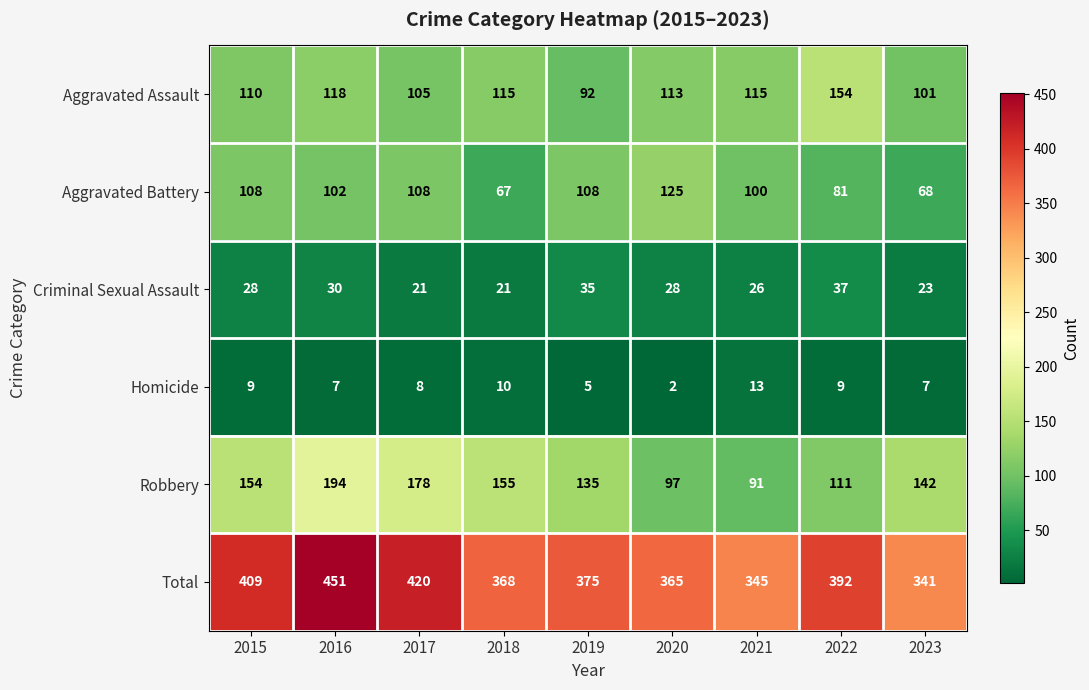

What is the greatest value displayed?

451